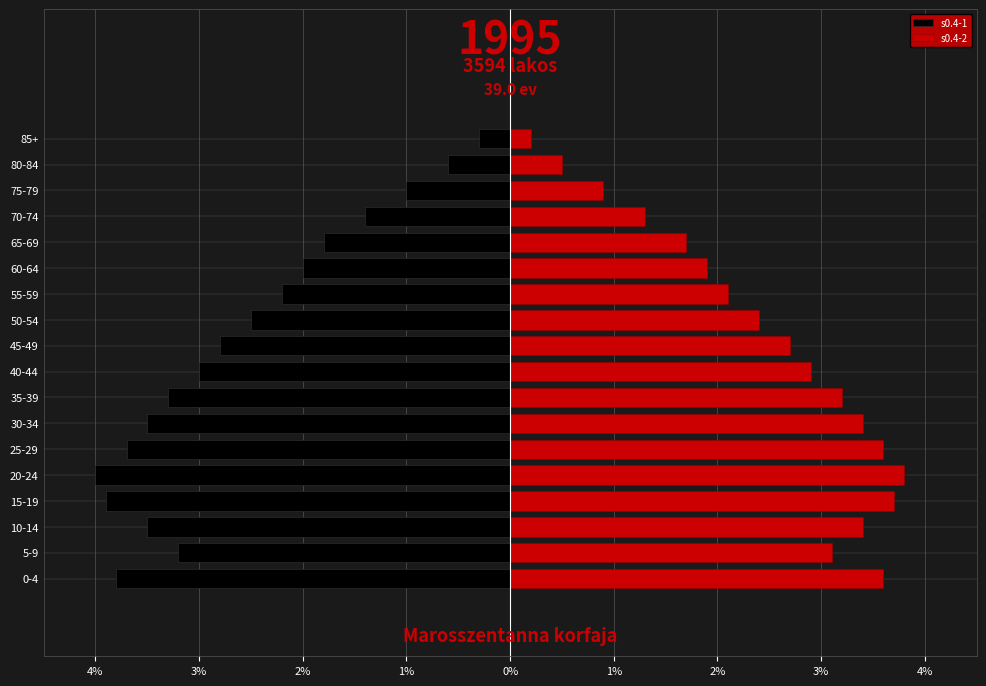

What is the difference between the second highest and minimum values in the s0.4-2 series?

3.5